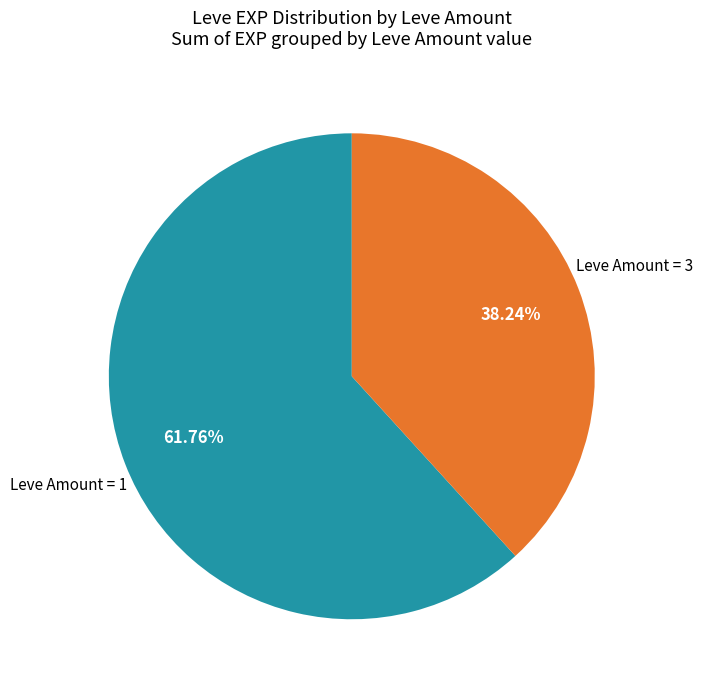

How many segments does this pie chart have?

2